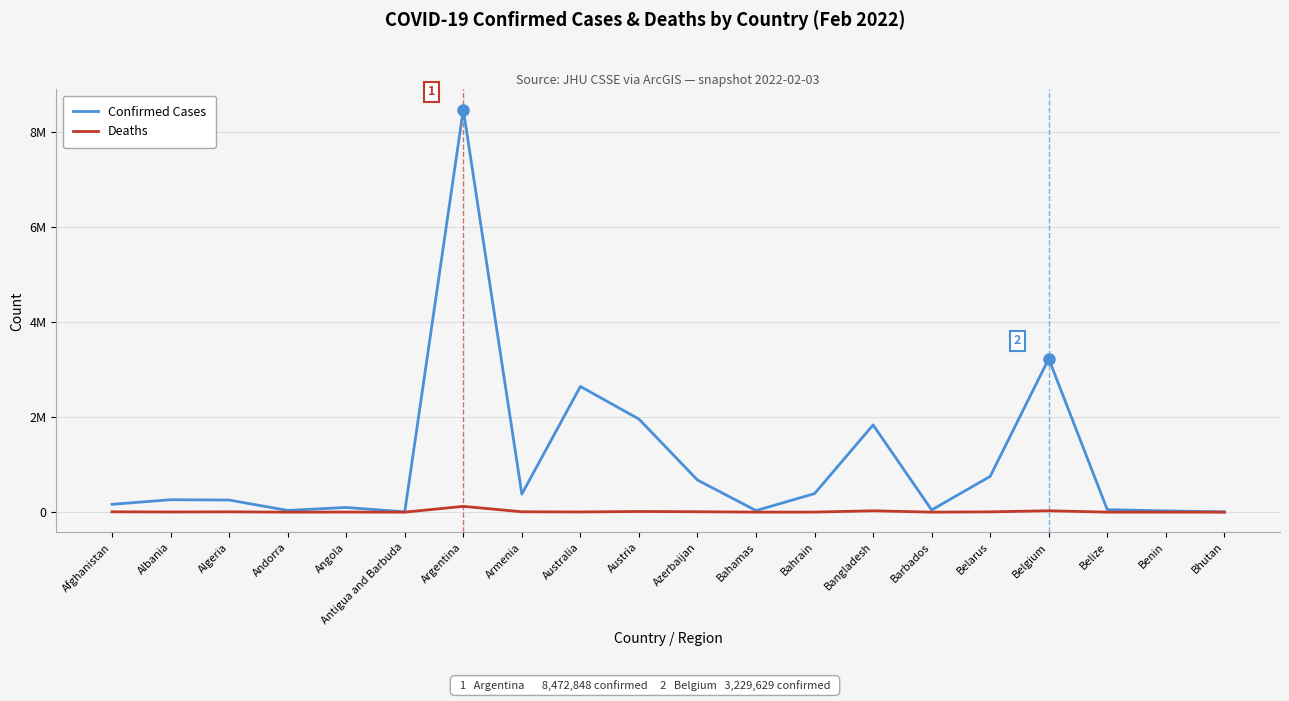

Reading left to right, extract all data points from this chart.

Confirmed Cases: Afghanistan=164727	Albania=261240	Algeria=254885	Andorra=36315	Angola=98267	Antigua and Barbuda=6732	Argentina=8472848	Armenia=379266	Australia=2645825	Austria=1959017	Azerbaijan=676426	Bahamas=32645	Bahrain=390602	Bangladesh=1835776	Barbados=45897	Belarus=753495	Belgium=3229629	Belize=52775	Benin=26498	Bhutan=5532
Deaths: Afghanistan=7420	Albania=3362	Algeria=6604	Andorra=146	Angola=1895	Antigua and Barbuda=127	Argentina=121834	Armenia=8065	Australia=3989	Austria=14167	Azerbaijan=8797	Bahamas=748	Bahrain=1409	Bangladesh=28494	Barbados=282	Belarus=6099	Belgium=29132	Belize=629	Benin=163	Bhutan=4